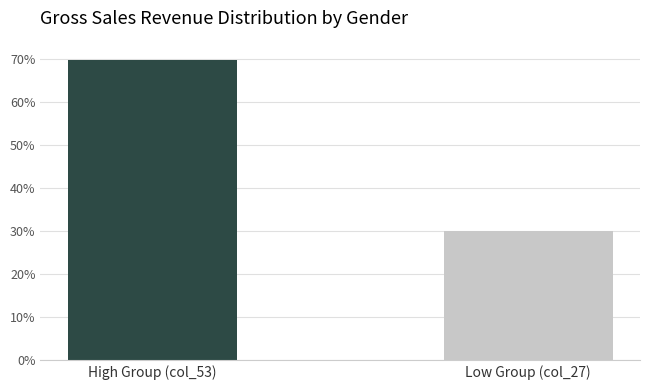

What position from the right is Low Group (col_27)?

1